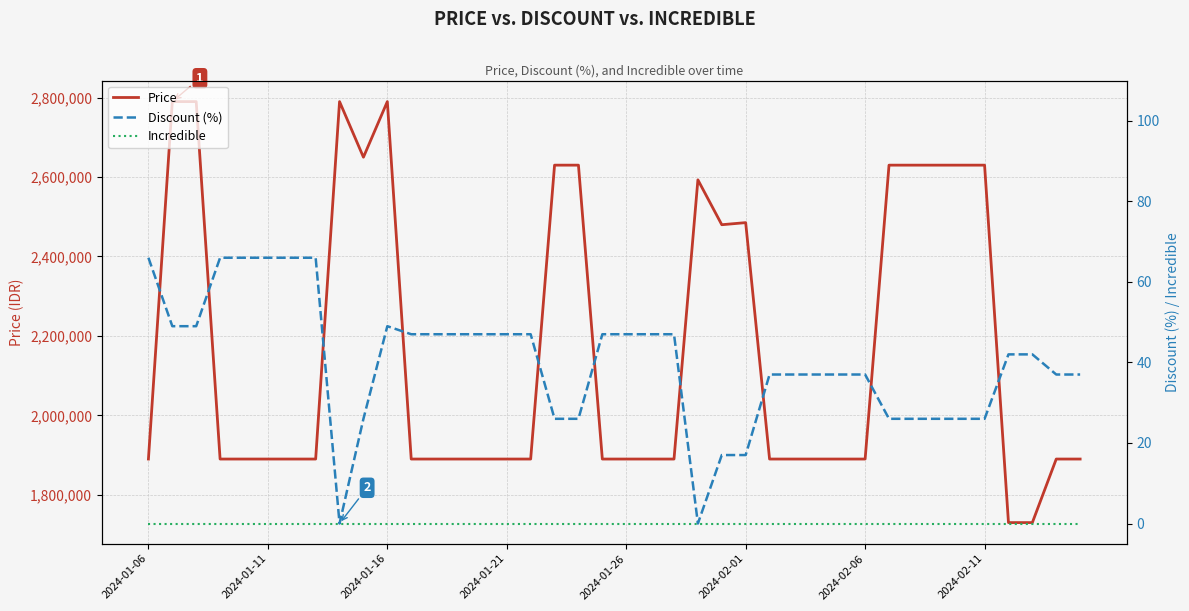

What is the difference between the second highest and minimum values in the Discount (%) series?

66